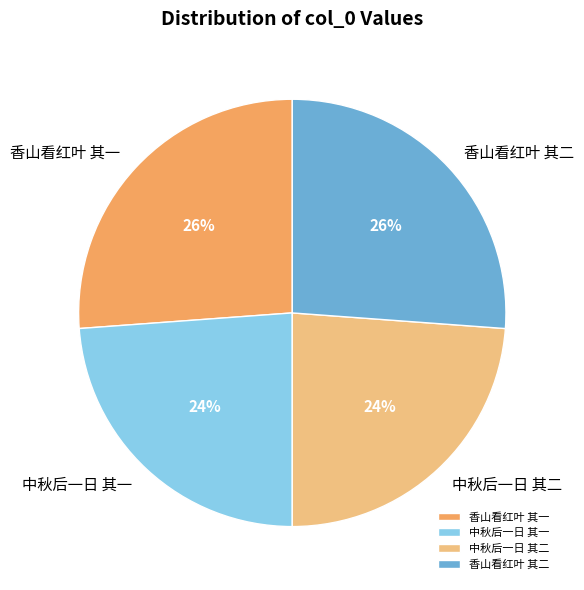

Between 中秋后一日 其二 and 香山看红叶 其一, which is larger?

香山看红叶 其一